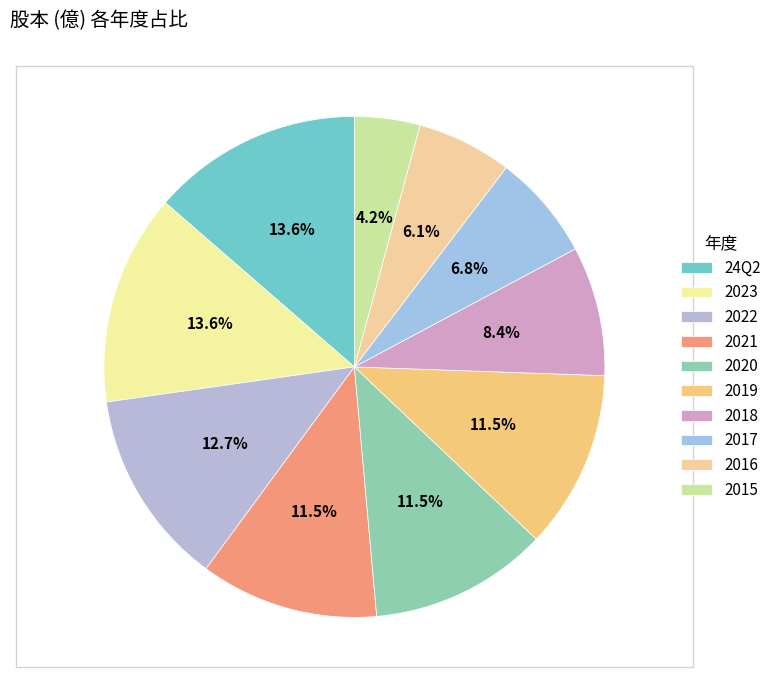

How many segments does this pie chart have?

10